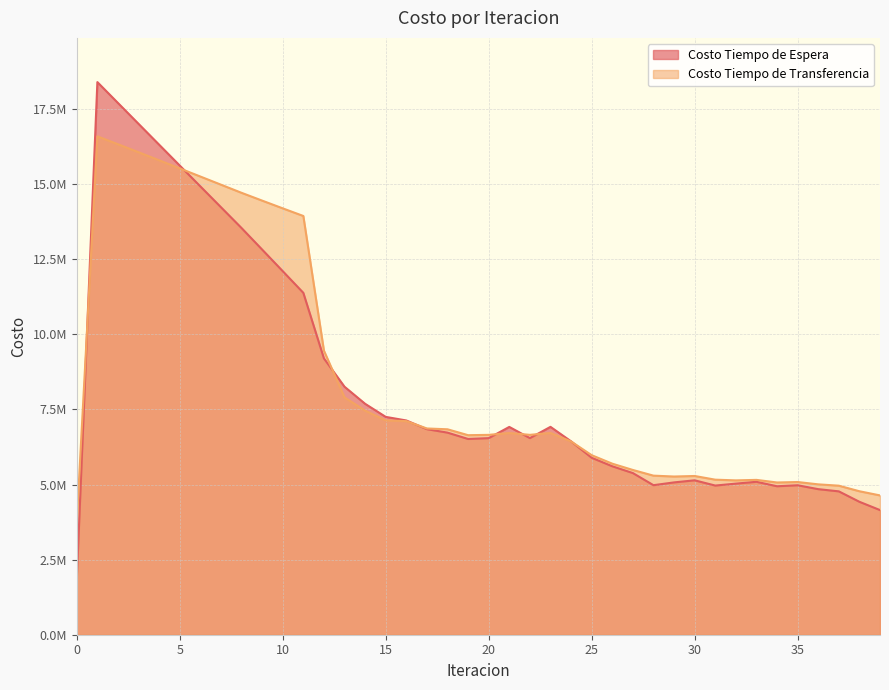

What are all the series names shown in the legend?

Costo Tiempo de Espera, Costo Tiempo de Transferencia